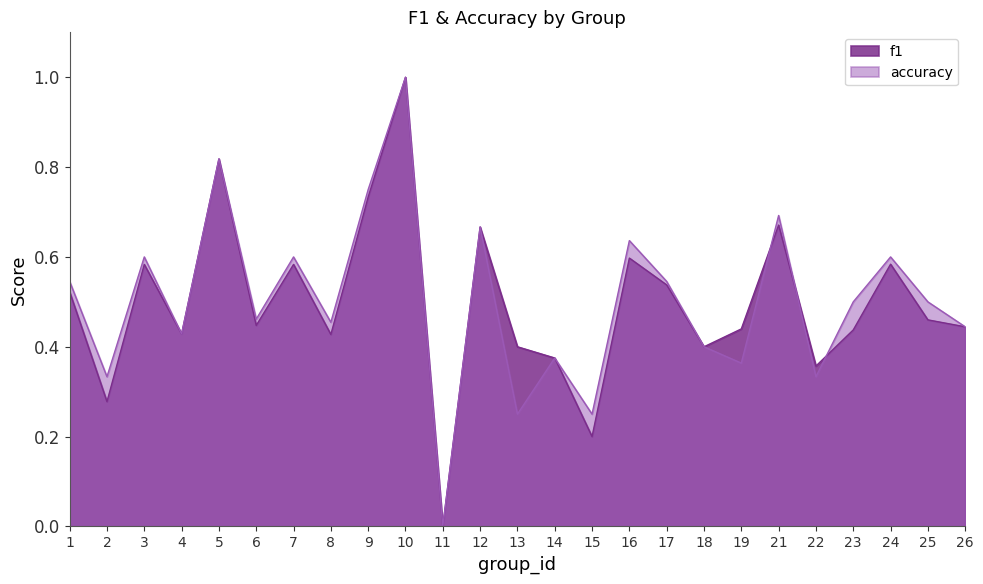

Which series has the largest range (max minus min)?

f1